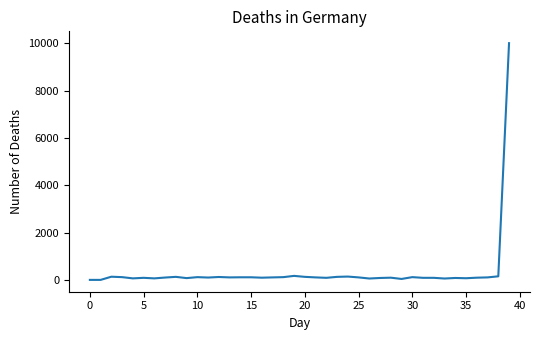

What is the difference between the maximum and minimum values?

10000